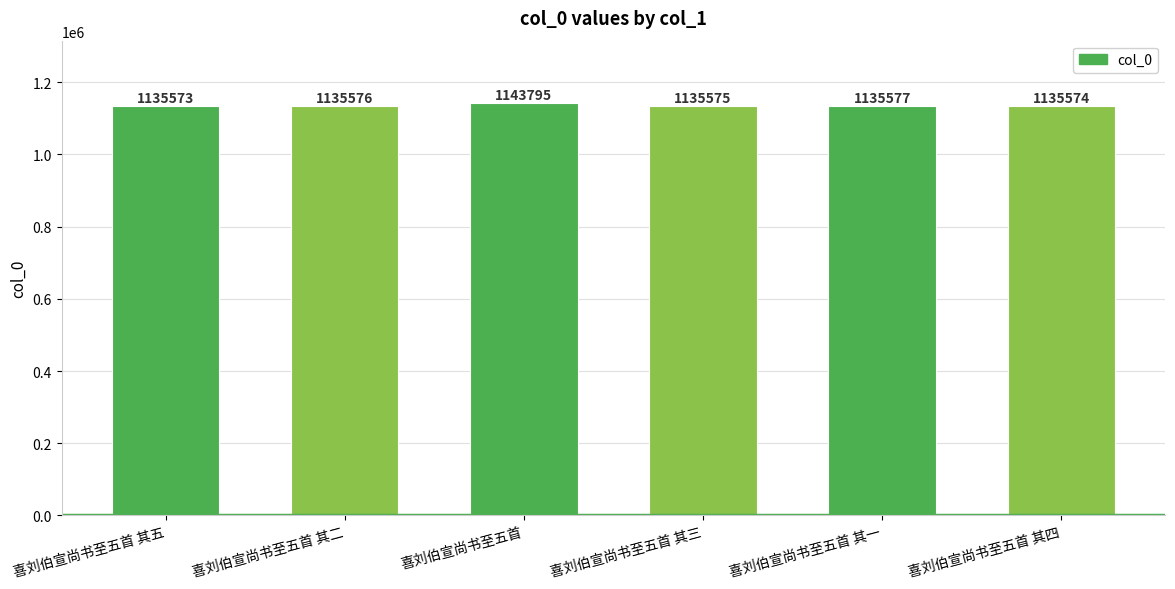

Rank the categories by value from highest to lowest.

喜刘伯宣尚书至五首, 喜刘伯宣尚书至五首 其一, 喜刘伯宣尚书至五首 其二, 喜刘伯宣尚书至五首 其三, 喜刘伯宣尚书至五首 其四, 喜刘伯宣尚书至五首 其五